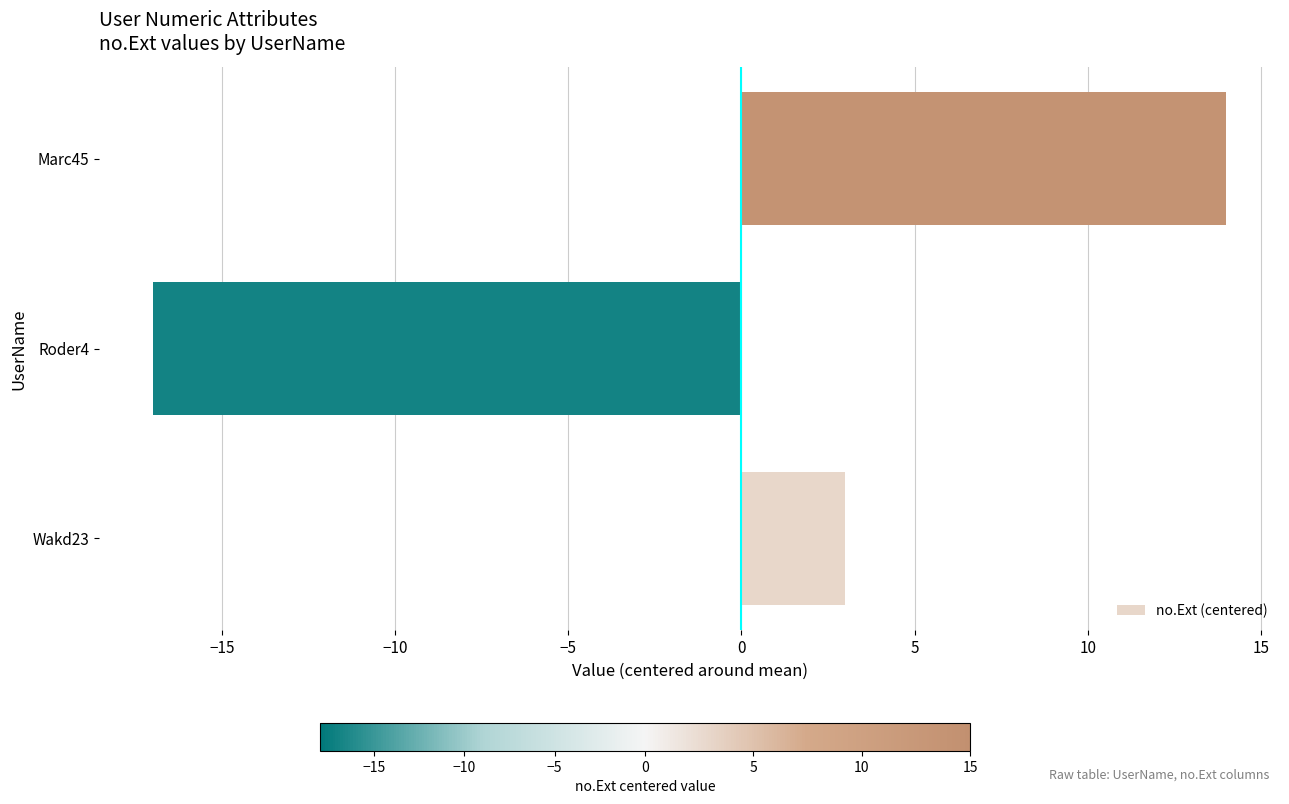

True or false: the data shows -17 at Roder4.

True